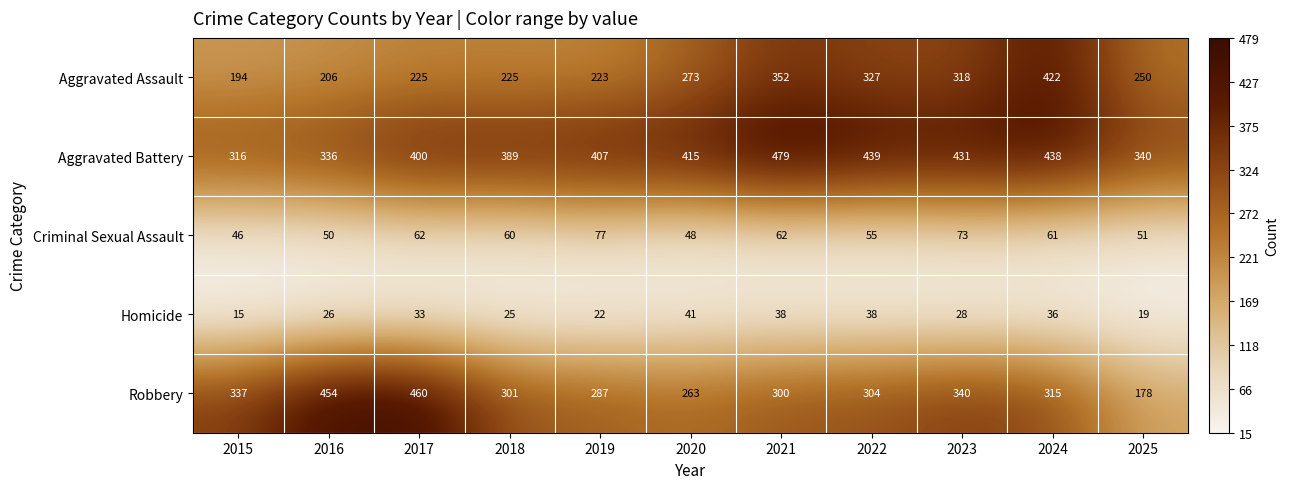

Which series has the largest range (max minus min)?

Robbery